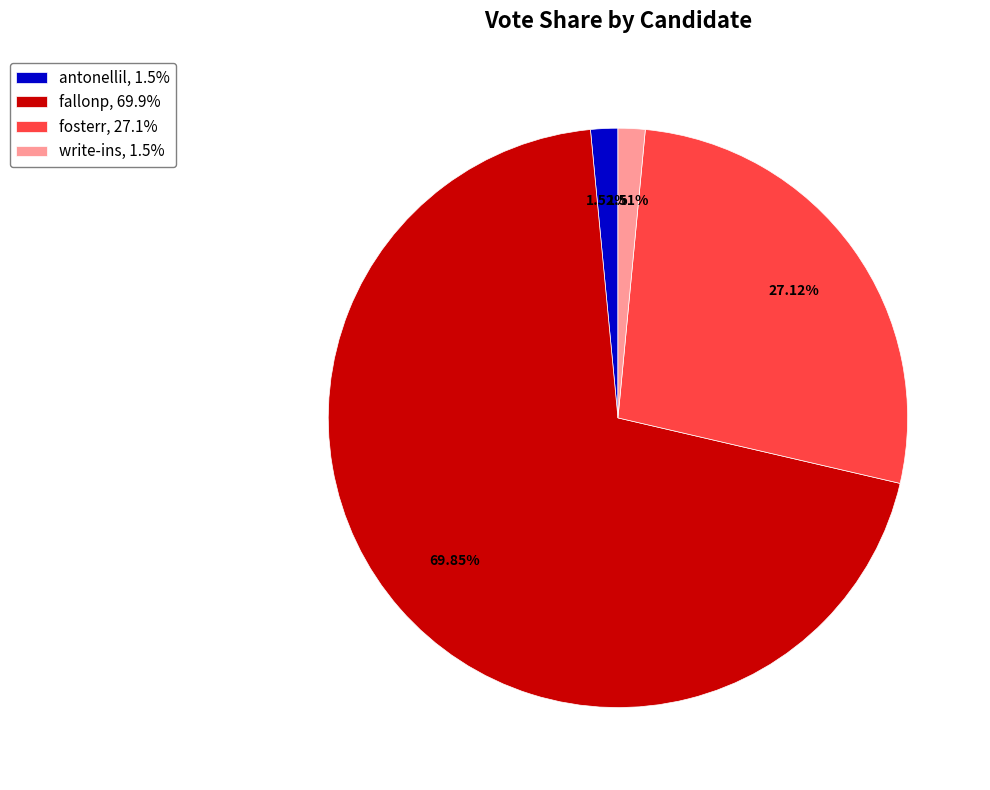

How many segments does this pie chart have?

4